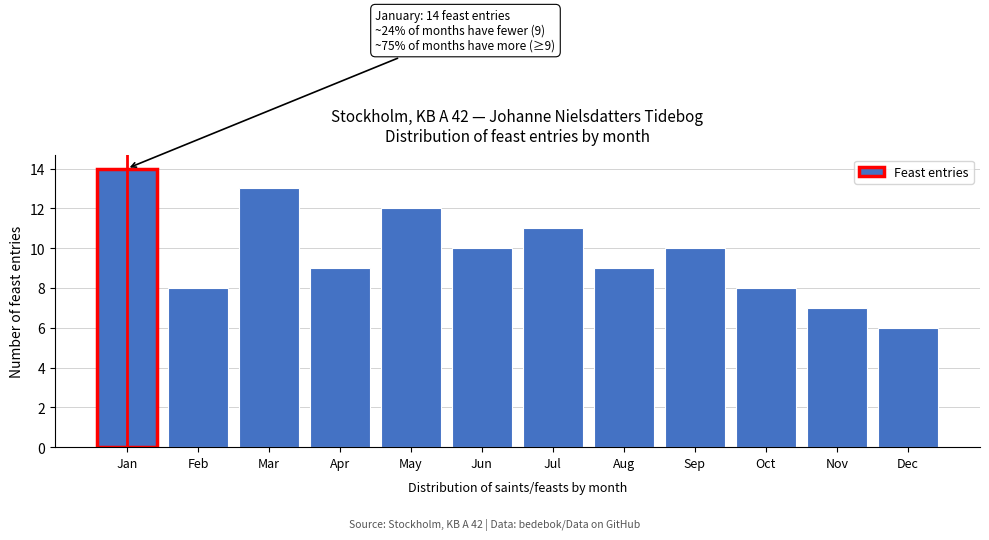

Reading left to right, list all the values displayed in this chart.

14	8	13	9	12	10	11	9	10	8	7	6